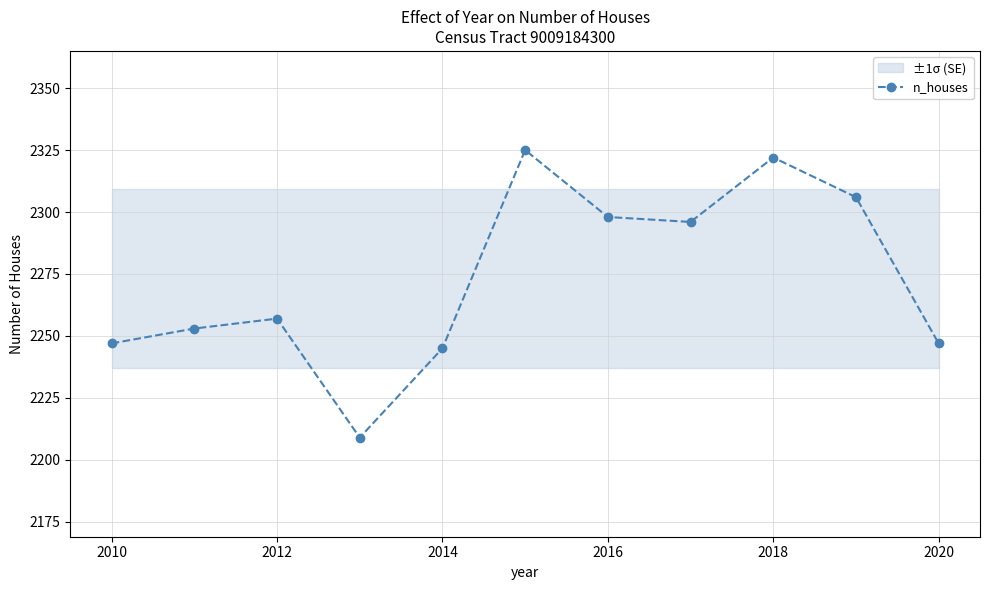

True or false: n_houses has a value of 737 at 2020.

False